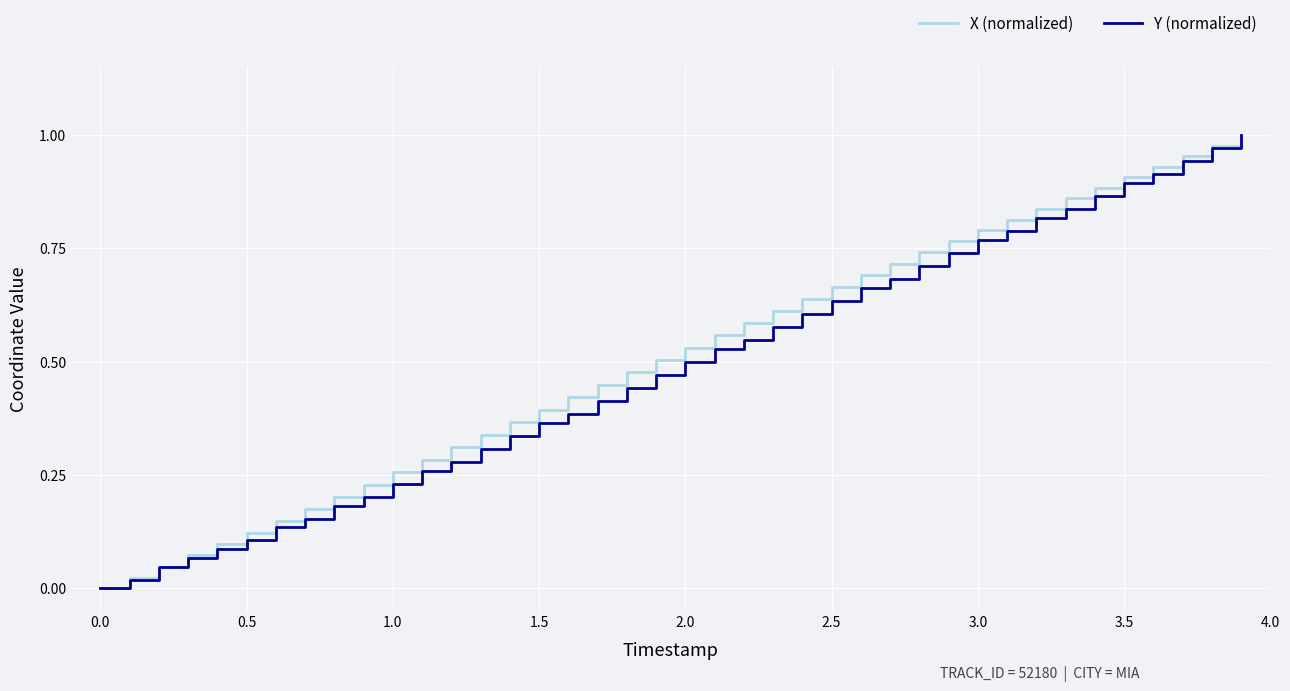

Is this an area chart (filled region under the line)?

No